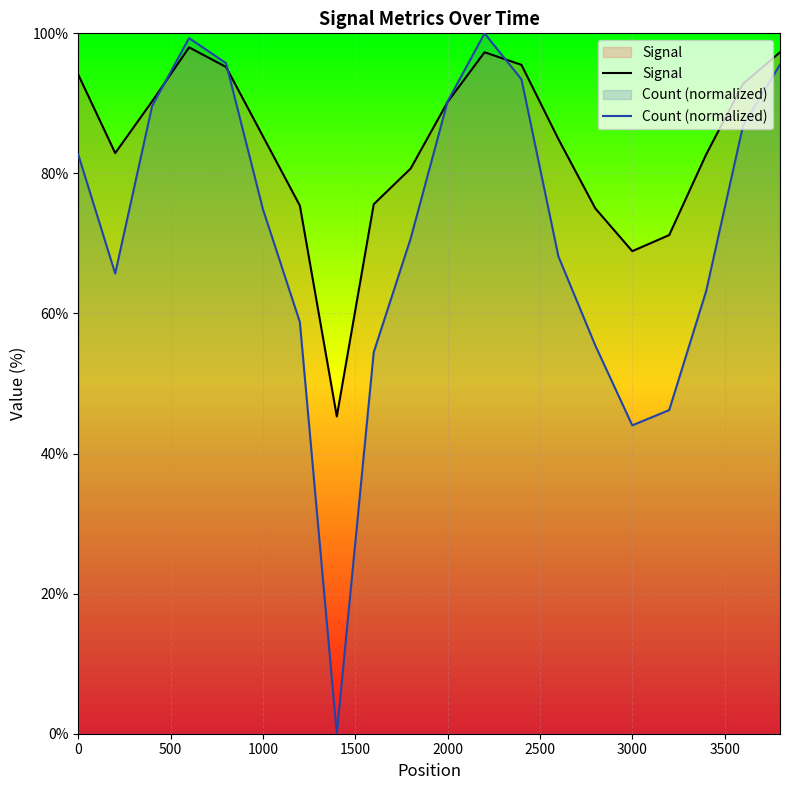

Which series has the largest total across all categories?

Signal